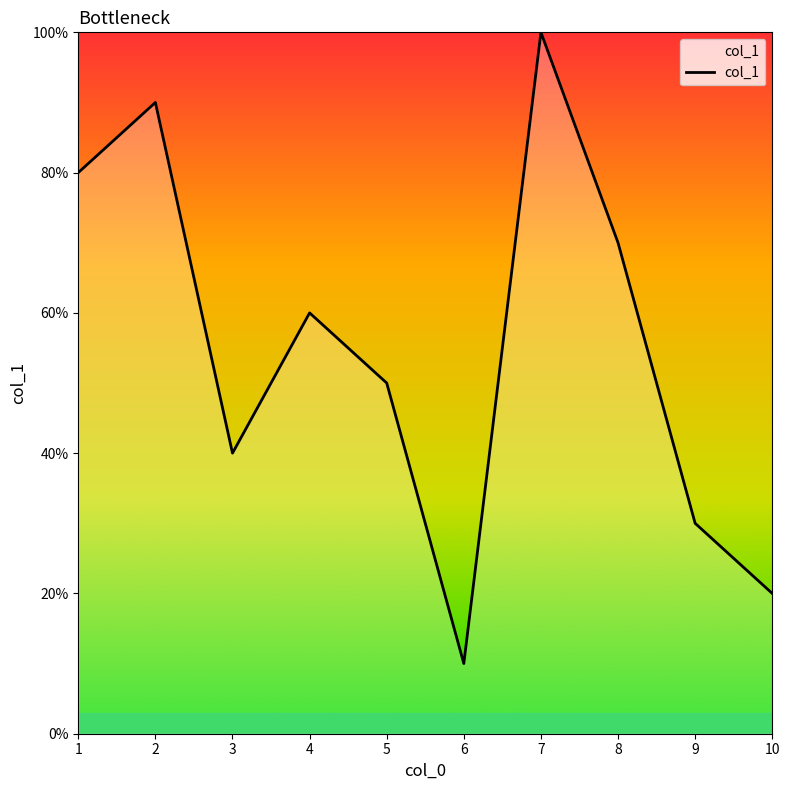

Is it true that the value at 10 is 20?

True